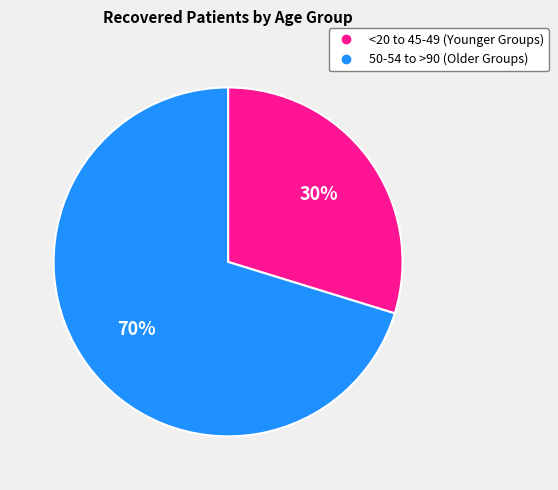

To the nearest percent, what is the average slice percentage?

50%